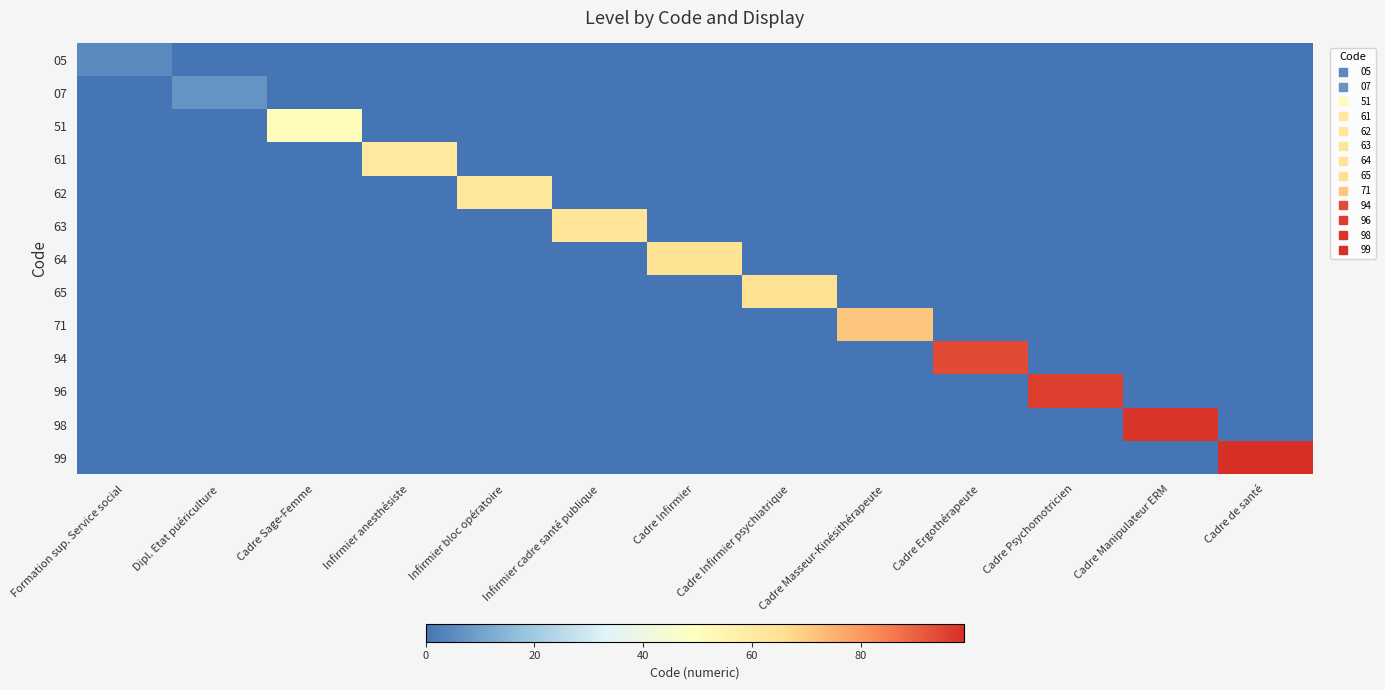

Reading left to right, extract all data points from this chart.

05: Formation sup. Service social=5	Dipl. Etat puériculture=0	Cadre Sage-Femme=0	Infirmier anesthésiste=0	Infirmier bloc opératoire=0	Infirmier cadre santé publique=0	Cadre Infirmier=0	Cadre Infirmier psychiatrique=0	Cadre Masseur-Kinésithérapeute=0	Cadre Ergothérapeute=0	Cadre Psychomotricien=0	Cadre Manipulateur ERM=0	Cadre de santé=0
07: Formation sup. Service social=0	Dipl. Etat puériculture=7	Cadre Sage-Femme=0	Infirmier anesthésiste=0	Infirmier bloc opératoire=0	Infirmier cadre santé publique=0	Cadre Infirmier=0	Cadre Infirmier psychiatrique=0	Cadre Masseur-Kinésithérapeute=0	Cadre Ergothérapeute=0	Cadre Psychomotricien=0	Cadre Manipulateur ERM=0	Cadre de santé=0
51: Formation sup. Service social=0	Dipl. Etat puériculture=0	Cadre Sage-Femme=51	Infirmier anesthésiste=0	Infirmier bloc opératoire=0	Infirmier cadre santé publique=0	Cadre Infirmier=0	Cadre Infirmier psychiatrique=0	Cadre Masseur-Kinésithérapeute=0	Cadre Ergothérapeute=0	Cadre Psychomotricien=0	Cadre Manipulateur ERM=0	Cadre de santé=0
61: Formation sup. Service social=0	Dipl. Etat puériculture=0	Cadre Sage-Femme=0	Infirmier anesthésiste=61	Infirmier bloc opératoire=0	Infirmier cadre santé publique=0	Cadre Infirmier=0	Cadre Infirmier psychiatrique=0	Cadre Masseur-Kinésithérapeute=0	Cadre Ergothérapeute=0	Cadre Psychomotricien=0	Cadre Manipulateur ERM=0	Cadre de santé=0
62: Formation sup. Service social=0	Dipl. Etat puériculture=0	Cadre Sage-Femme=0	Infirmier anesthésiste=0	Infirmier bloc opératoire=62	Infirmier cadre santé publique=0	Cadre Infirmier=0	Cadre Infirmier psychiatrique=0	Cadre Masseur-Kinésithérapeute=0	Cadre Ergothérapeute=0	Cadre Psychomotricien=0	Cadre Manipulateur ERM=0	Cadre de santé=0
63: Formation sup. Service social=0	Dipl. Etat puériculture=0	Cadre Sage-Femme=0	Infirmier anesthésiste=0	Infirmier bloc opératoire=0	Infirmier cadre santé publique=63	Cadre Infirmier=0	Cadre Infirmier psychiatrique=0	Cadre Masseur-Kinésithérapeute=0	Cadre Ergothérapeute=0	Cadre Psychomotricien=0	Cadre Manipulateur ERM=0	Cadre de santé=0
64: Formation sup. Service social=0	Dipl. Etat puériculture=0	Cadre Sage-Femme=0	Infirmier anesthésiste=0	Infirmier bloc opératoire=0	Infirmier cadre santé publique=0	Cadre Infirmier=64	Cadre Infirmier psychiatrique=0	Cadre Masseur-Kinésithérapeute=0	Cadre Ergothérapeute=0	Cadre Psychomotricien=0	Cadre Manipulateur ERM=0	Cadre de santé=0
65: Formation sup. Service social=0	Dipl. Etat puériculture=0	Cadre Sage-Femme=0	Infirmier anesthésiste=0	Infirmier bloc opératoire=0	Infirmier cadre santé publique=0	Cadre Infirmier=0	Cadre Infirmier psychiatrique=65	Cadre Masseur-Kinésithérapeute=0	Cadre Ergothérapeute=0	Cadre Psychomotricien=0	Cadre Manipulateur ERM=0	Cadre de santé=0
71: Formation sup. Service social=0	Dipl. Etat puériculture=0	Cadre Sage-Femme=0	Infirmier anesthésiste=0	Infirmier bloc opératoire=0	Infirmier cadre santé publique=0	Cadre Infirmier=0	Cadre Infirmier psychiatrique=0	Cadre Masseur-Kinésithérapeute=71	Cadre Ergothérapeute=0	Cadre Psychomotricien=0	Cadre Manipulateur ERM=0	Cadre de santé=0
94: Formation sup. Service social=0	Dipl. Etat puériculture=0	Cadre Sage-Femme=0	Infirmier anesthésiste=0	Infirmier bloc opératoire=0	Infirmier cadre santé publique=0	Cadre Infirmier=0	Cadre Infirmier psychiatrique=0	Cadre Masseur-Kinésithérapeute=0	Cadre Ergothérapeute=94	Cadre Psychomotricien=0	Cadre Manipulateur ERM=0	Cadre de santé=0
96: Formation sup. Service social=0	Dipl. Etat puériculture=0	Cadre Sage-Femme=0	Infirmier anesthésiste=0	Infirmier bloc opératoire=0	Infirmier cadre santé publique=0	Cadre Infirmier=0	Cadre Infirmier psychiatrique=0	Cadre Masseur-Kinésithérapeute=0	Cadre Ergothérapeute=0	Cadre Psychomotricien=96	Cadre Manipulateur ERM=0	Cadre de santé=0
98: Formation sup. Service social=0	Dipl. Etat puériculture=0	Cadre Sage-Femme=0	Infirmier anesthésiste=0	Infirmier bloc opératoire=0	Infirmier cadre santé publique=0	Cadre Infirmier=0	Cadre Infirmier psychiatrique=0	Cadre Masseur-Kinésithérapeute=0	Cadre Ergothérapeute=0	Cadre Psychomotricien=0	Cadre Manipulateur ERM=98	Cadre de santé=0
99: Formation sup. Service social=0	Dipl. Etat puériculture=0	Cadre Sage-Femme=0	Infirmier anesthésiste=0	Infirmier bloc opératoire=0	Infirmier cadre santé publique=0	Cadre Infirmier=0	Cadre Infirmier psychiatrique=0	Cadre Masseur-Kinésithérapeute=0	Cadre Ergothérapeute=0	Cadre Psychomotricien=0	Cadre Manipulateur ERM=0	Cadre de santé=99